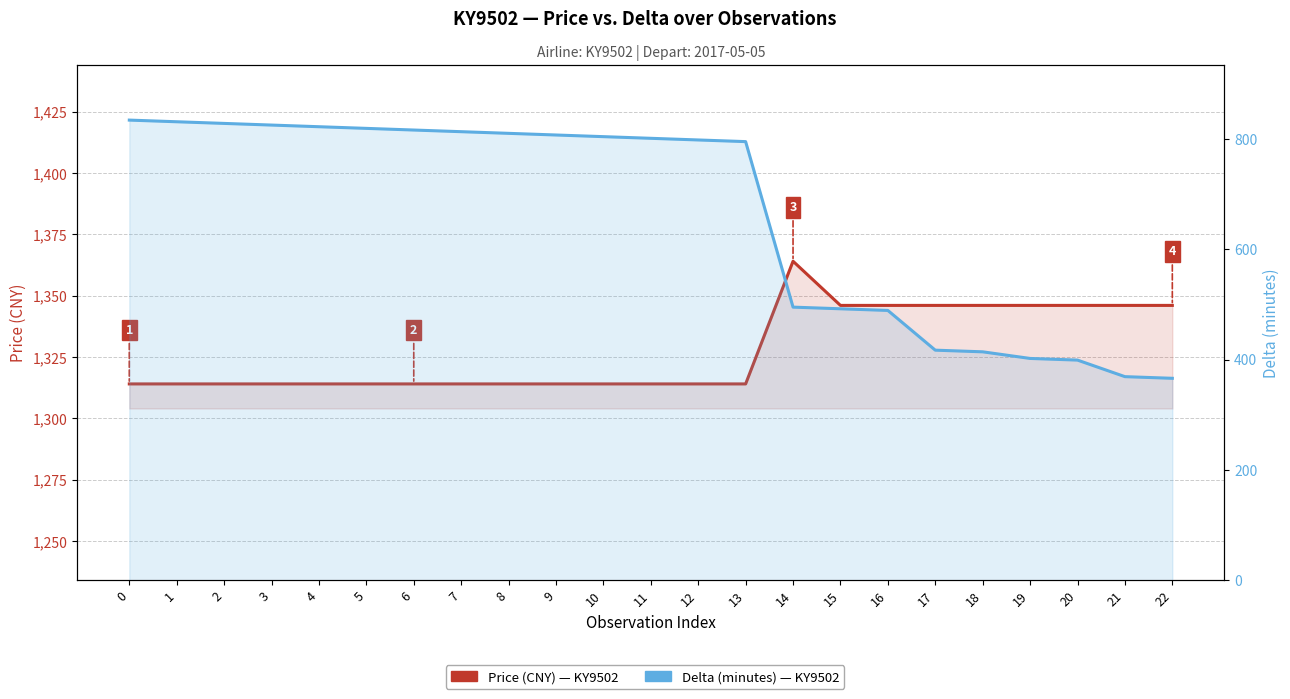

The value of Delta (min) at 10 is 1231. True or false?

False